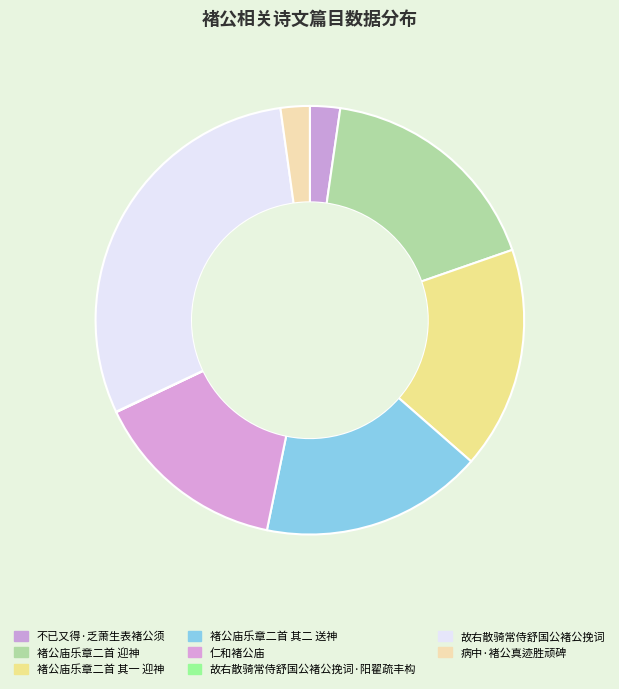

What is the smallest slice in the pie chart?

故右散骑常侍舒国公褚公挽词·阳翟疏丰构